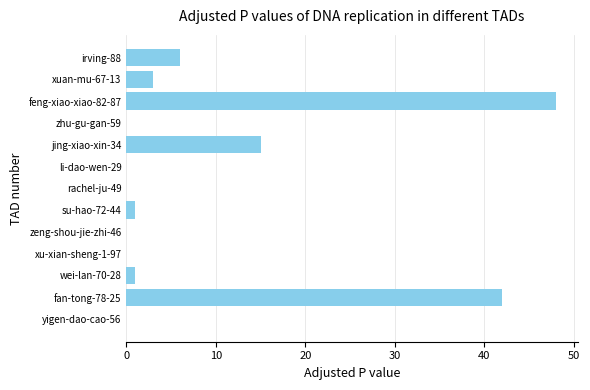

Reading top to bottom, extract all data points from this chart.

irving-88=6	xuan-mu-67-13=3	feng-xiao-xiao-82-87=48	zhu-gu-gan-59=0	jing-xiao-xin-34=15	li-dao-wen-29=0	rachel-ju-49=0	su-hao-72-44=1	zeng-shou-jie-zhi-46=0	xu-xian-sheng-1-97=0	wei-lan-70-28=1	fan-tong-78-25=42	yigen-dao-cao-56=0